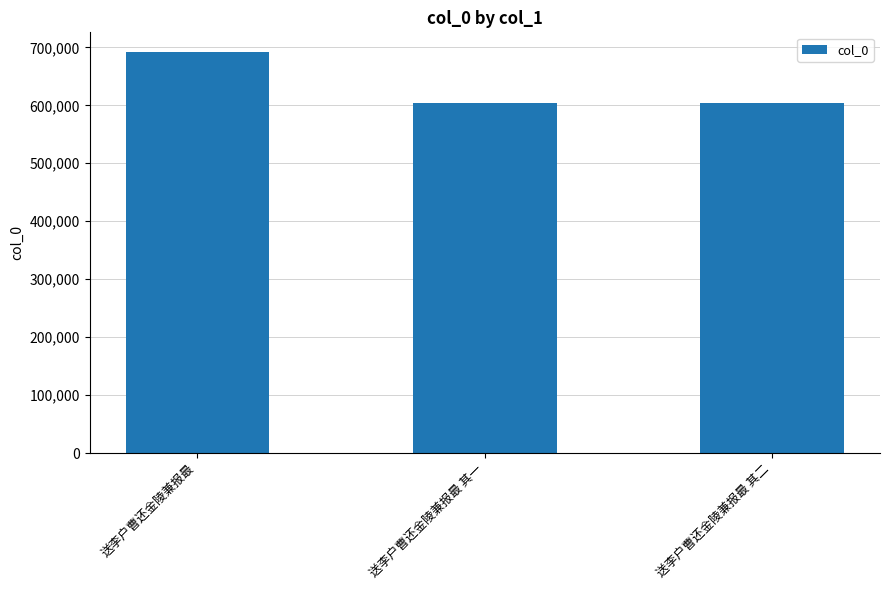

What is the ratio of the value at 送李户曹还金陵兼报最 其二 to the value at 送李户曹还金陵兼报最?

0.9